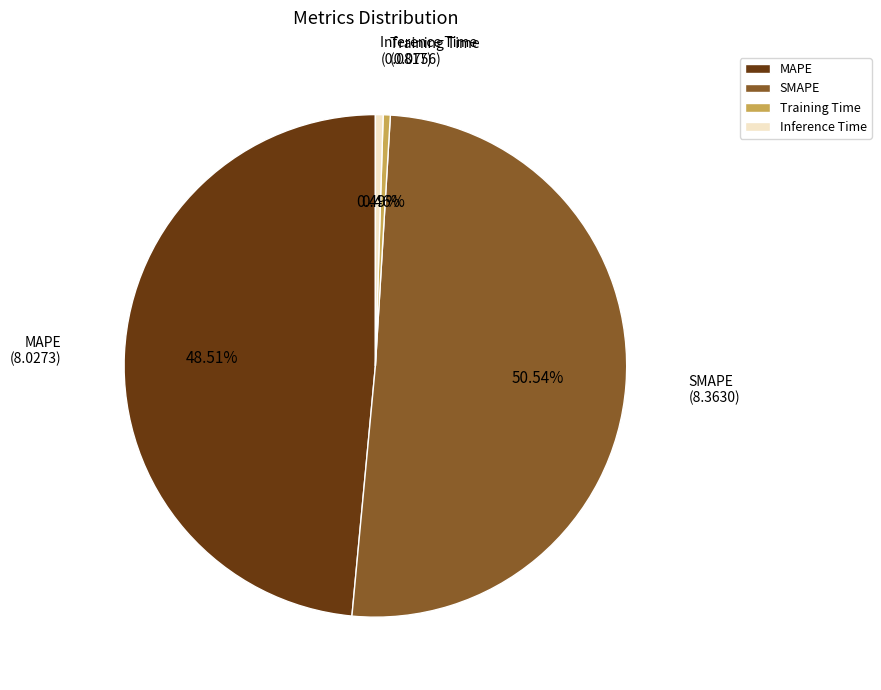

Is it true that Inference Time is 0% of the pie?

True